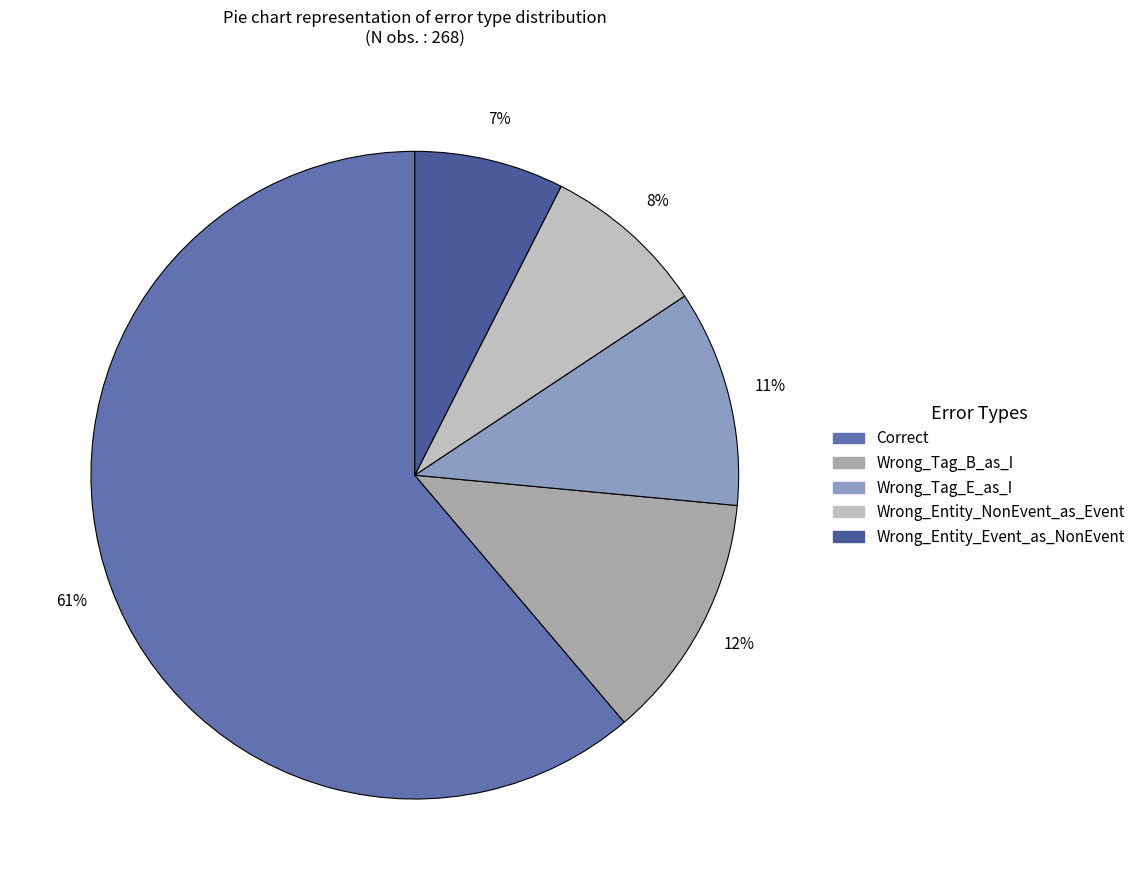

Rank the categories by value from highest to lowest.

Correct, Wrong_Tag_B_as_I, Wrong_Tag_E_as_I, Wrong_Entity_NonEvent_as_Event, Wrong_Entity_Event_as_NonEvent